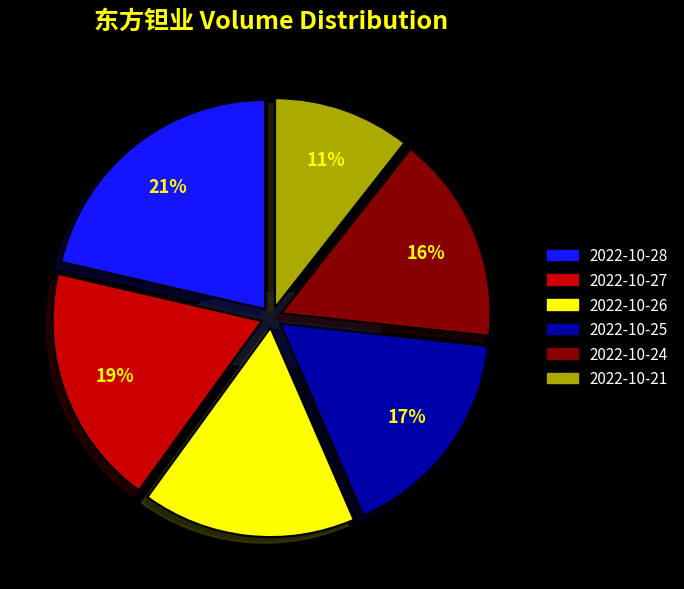

What percentage is the 2022-10-24 slice, to the nearest percent?

16%